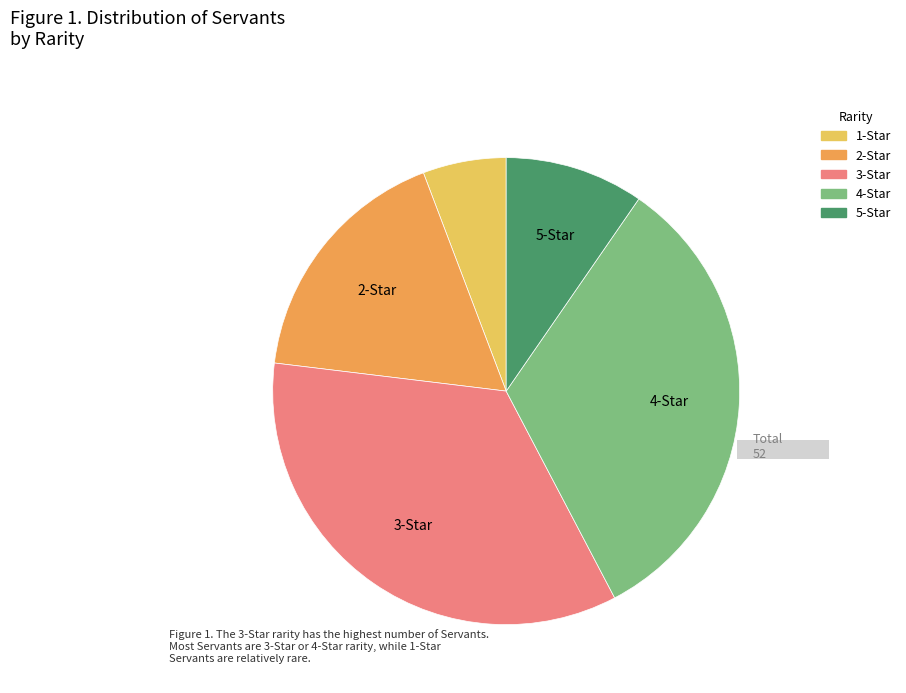

What percentage is NOT represented by 4-Star?

67.3%